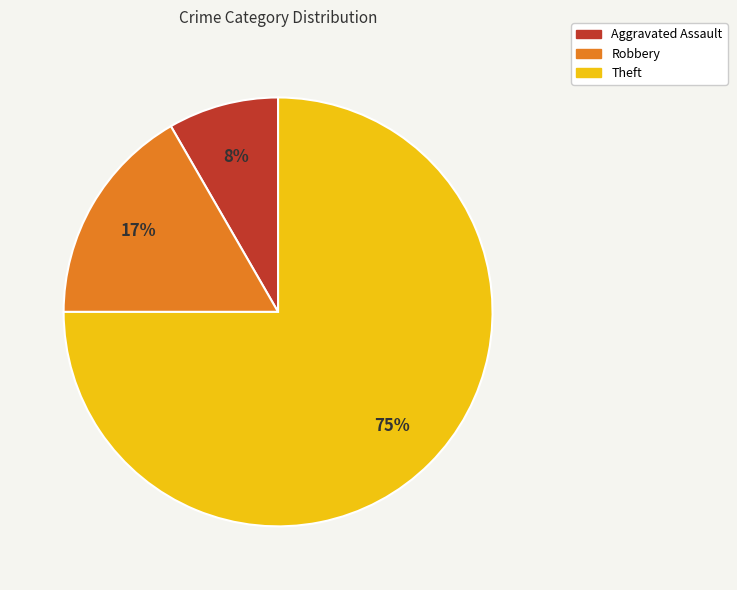

To the nearest percent, what is the difference between the largest and smallest slice percentages?

67%